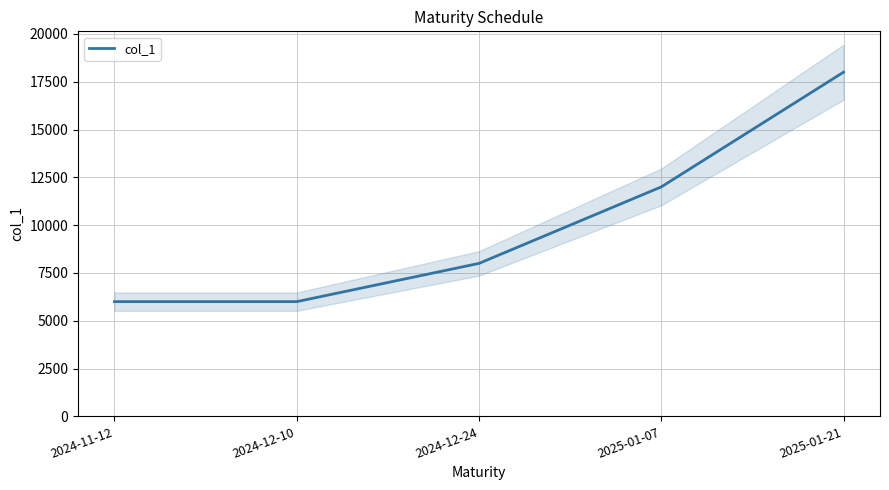

At which category does the chart reach its minimum across all series?

2024-11-12